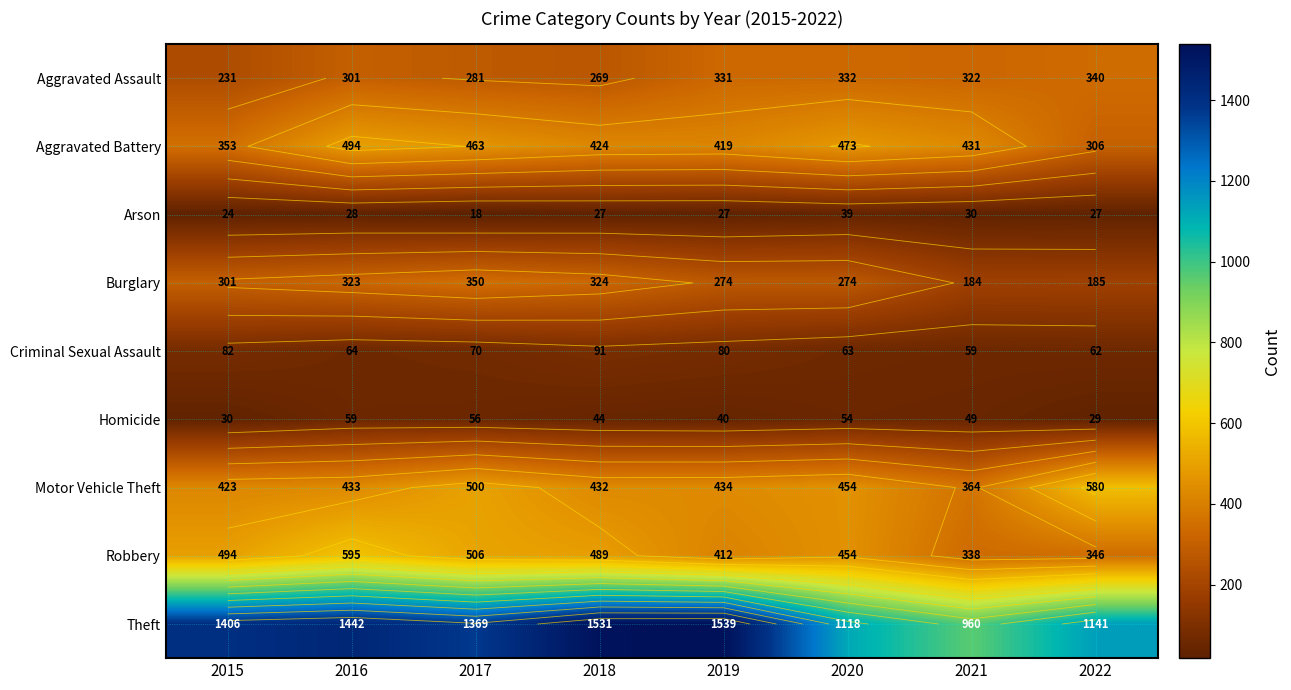

At how many categories does at least one series exceed 647?

8